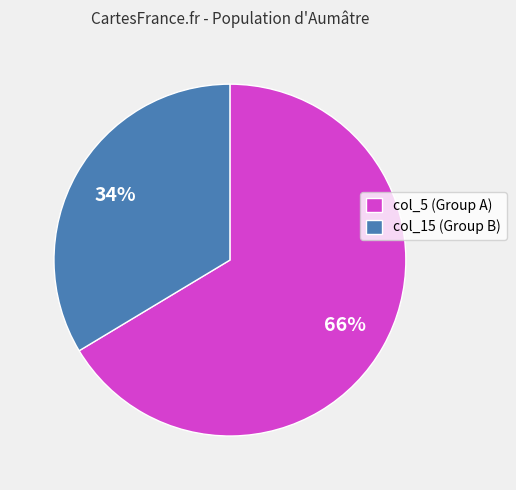

How many slices are in this pie chart?

2